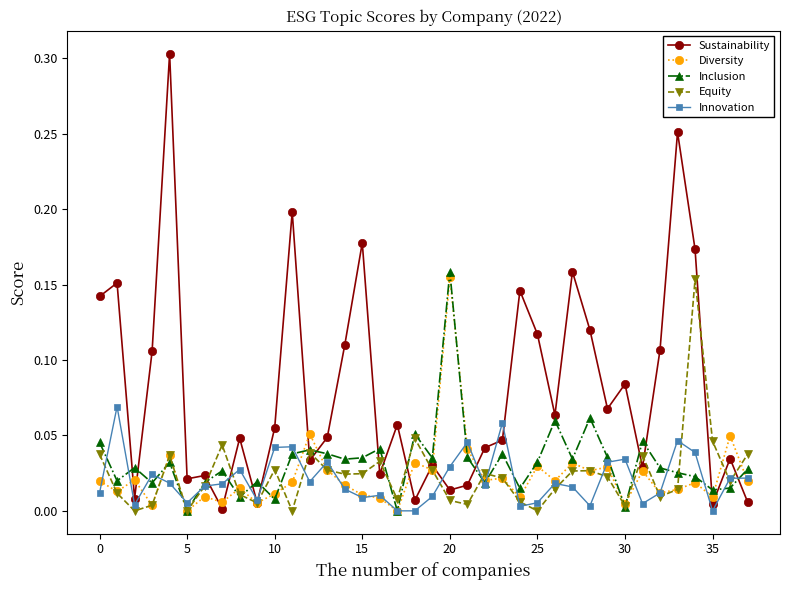

Which series has the largest total across all categories?

Sustainability